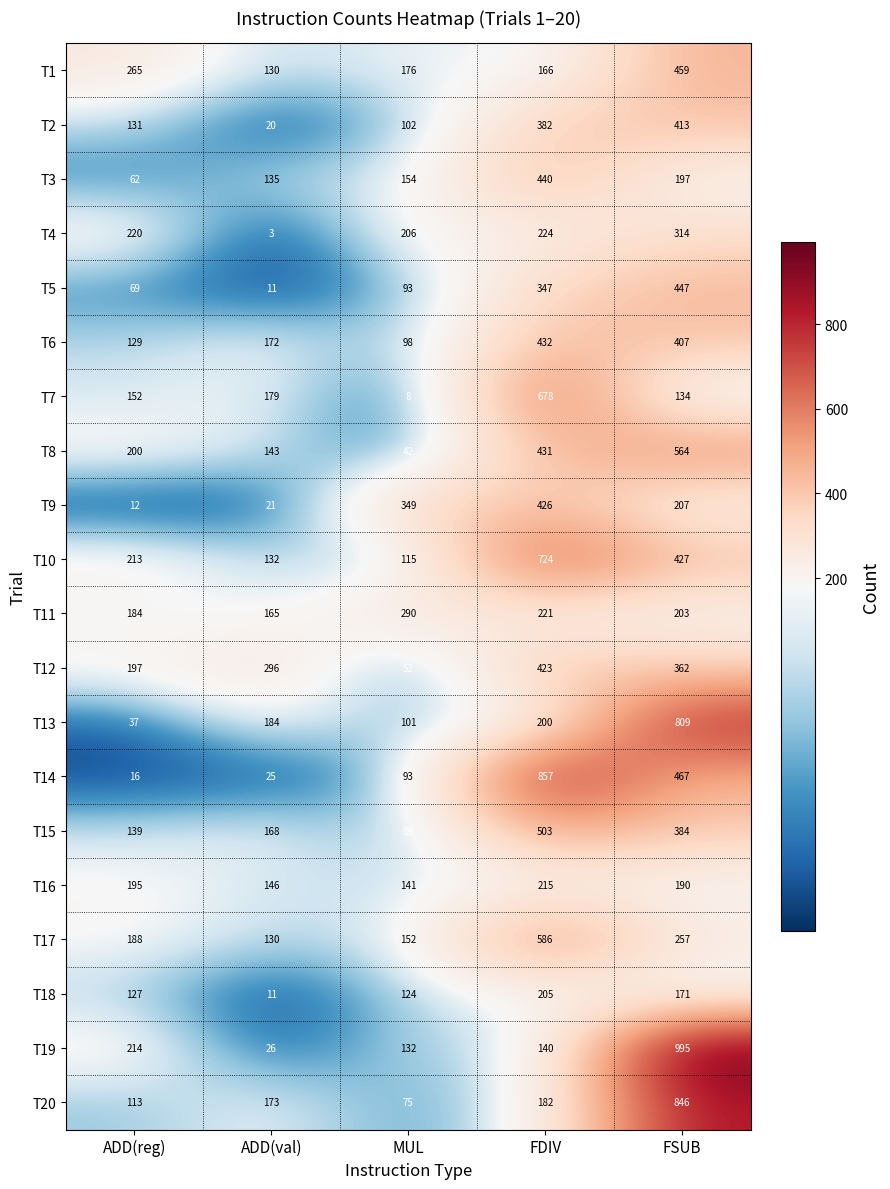

Which series has the largest range (max minus min)?

T19